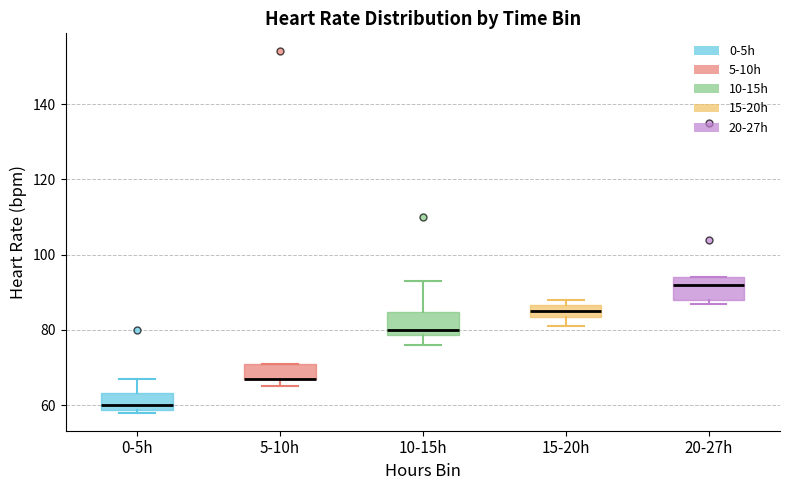

Reading left to right, read every box against the y-axis: the position of its median line, the range the box covers, and the ends of its whiskers. The values are not printed on the chart, so give them approximately, as read against the axis.

0-5h: median 60, box 58 to 64, whiskers 58 (just below the box's lower edge) to 68
5-10h: median 68 (drawn on the box's lower edge), box 68 to 72, whiskers 66 to 72
10-15h: median 80, box 78 to 84, whiskers 76 to 94
15-20h: median 86 (inside the box), box 84 to 86, whiskers 82 to 88
20-27h: median 92, box 88 to 94, whiskers 88 (just below the box's lower edge) to 94